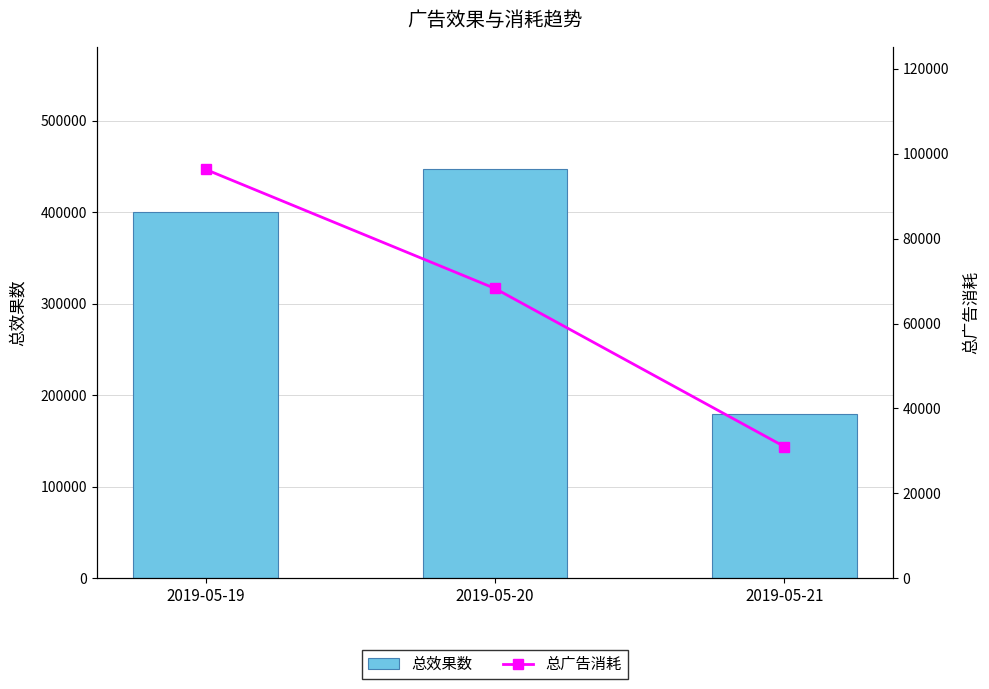

What is the highest value of the 总广告消耗 series?

96298.0